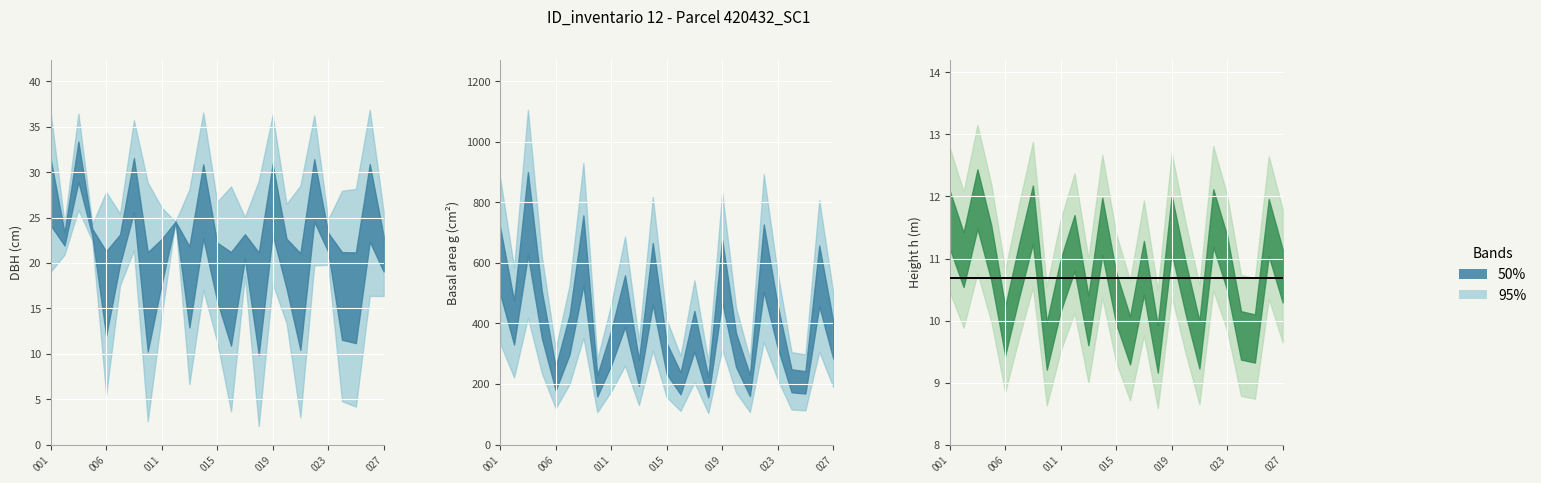

At which category does bal reach its first local valley?

420432003